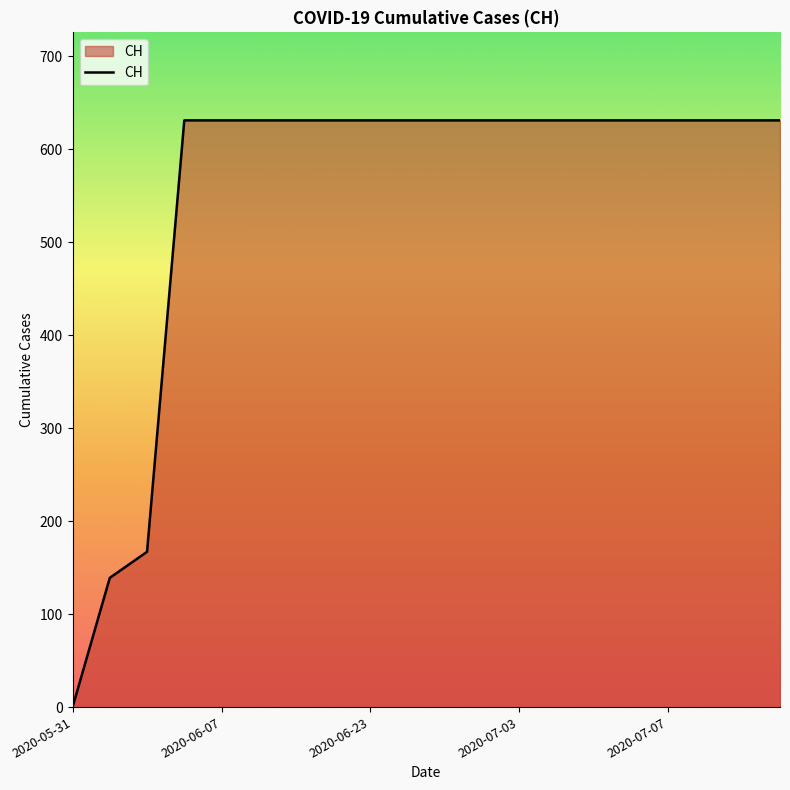

What is the difference between the maximum and minimum values?

631